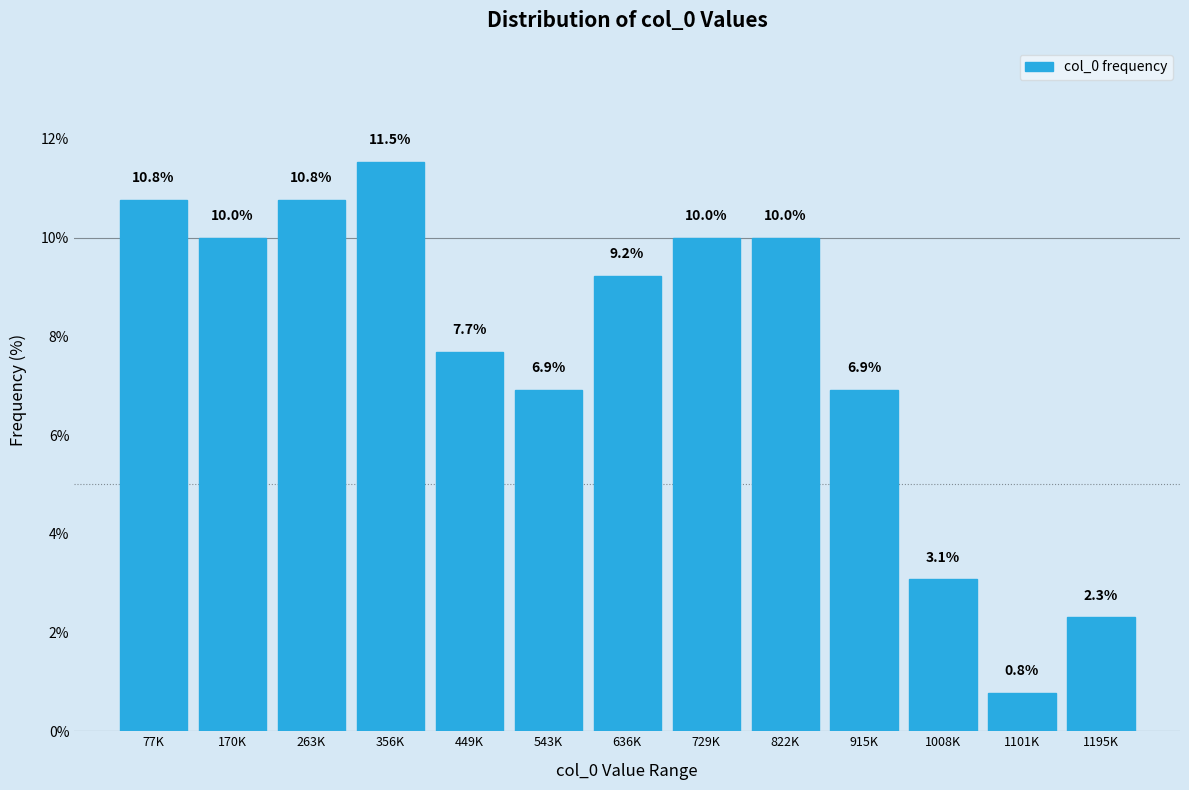

Reading left to right, what are all the values shown in this chart?

77K=10.8	170K=10.0	263K=10.8	356K=11.5	449K=7.7	543K=6.9	636K=9.2	729K=10.0	822K=10.0	915K=6.9	1008K=3.1	1101K=0.8	1195K=2.3